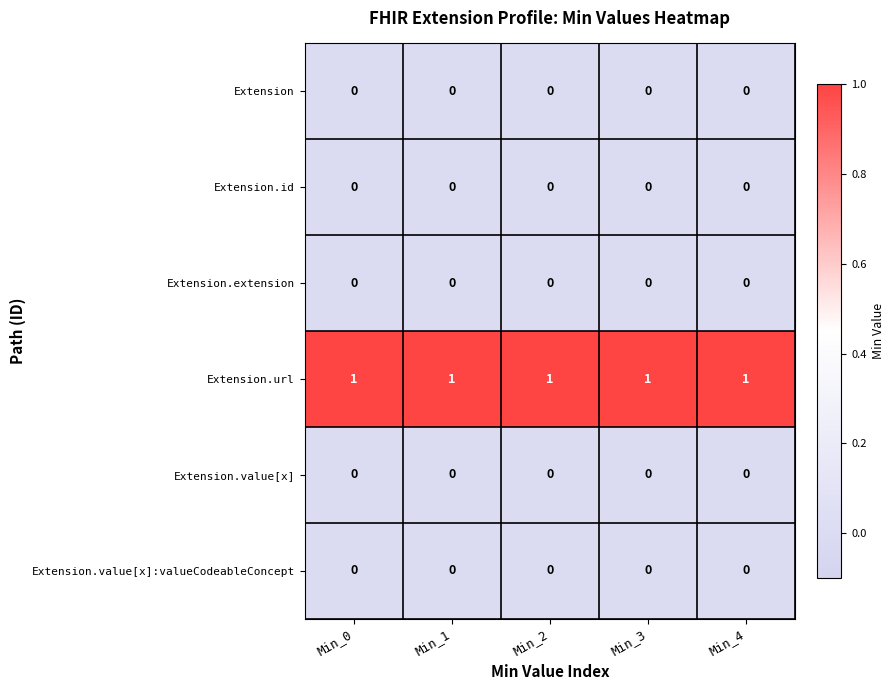

At how many categories does at least one series exceed 0?

5